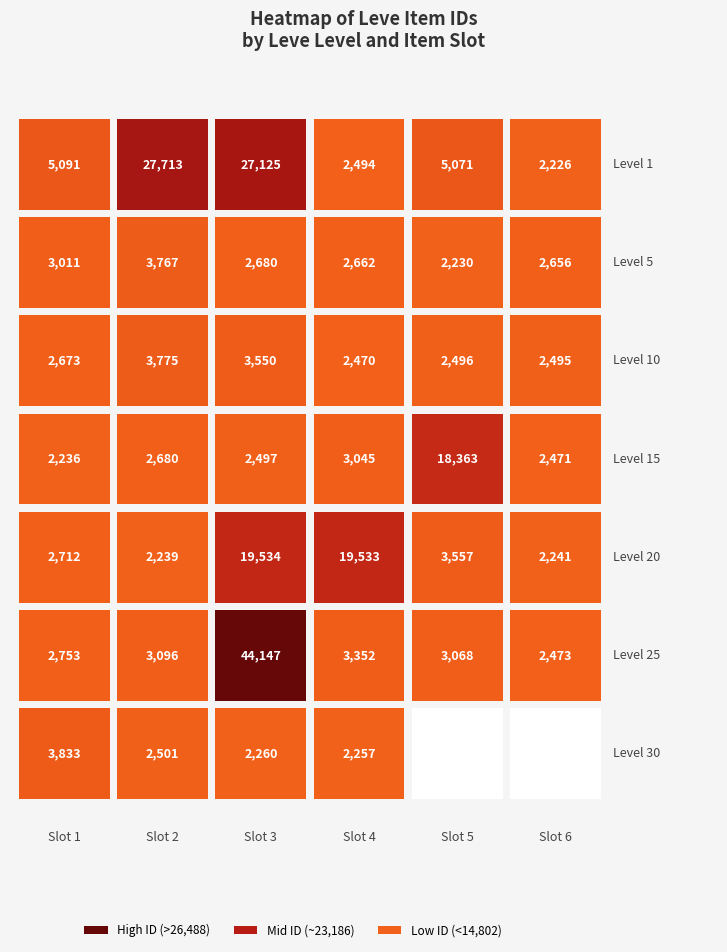

What is the sum of all 1 values?

69720